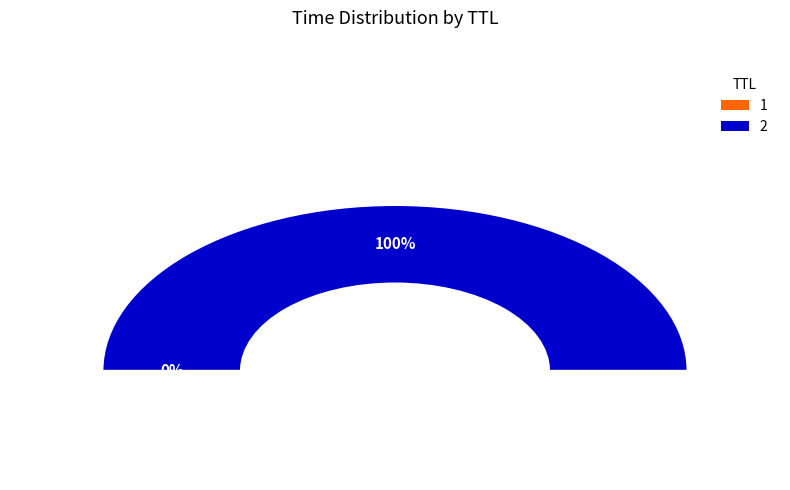

To the nearest percent, what portion does 2 represent?

100%